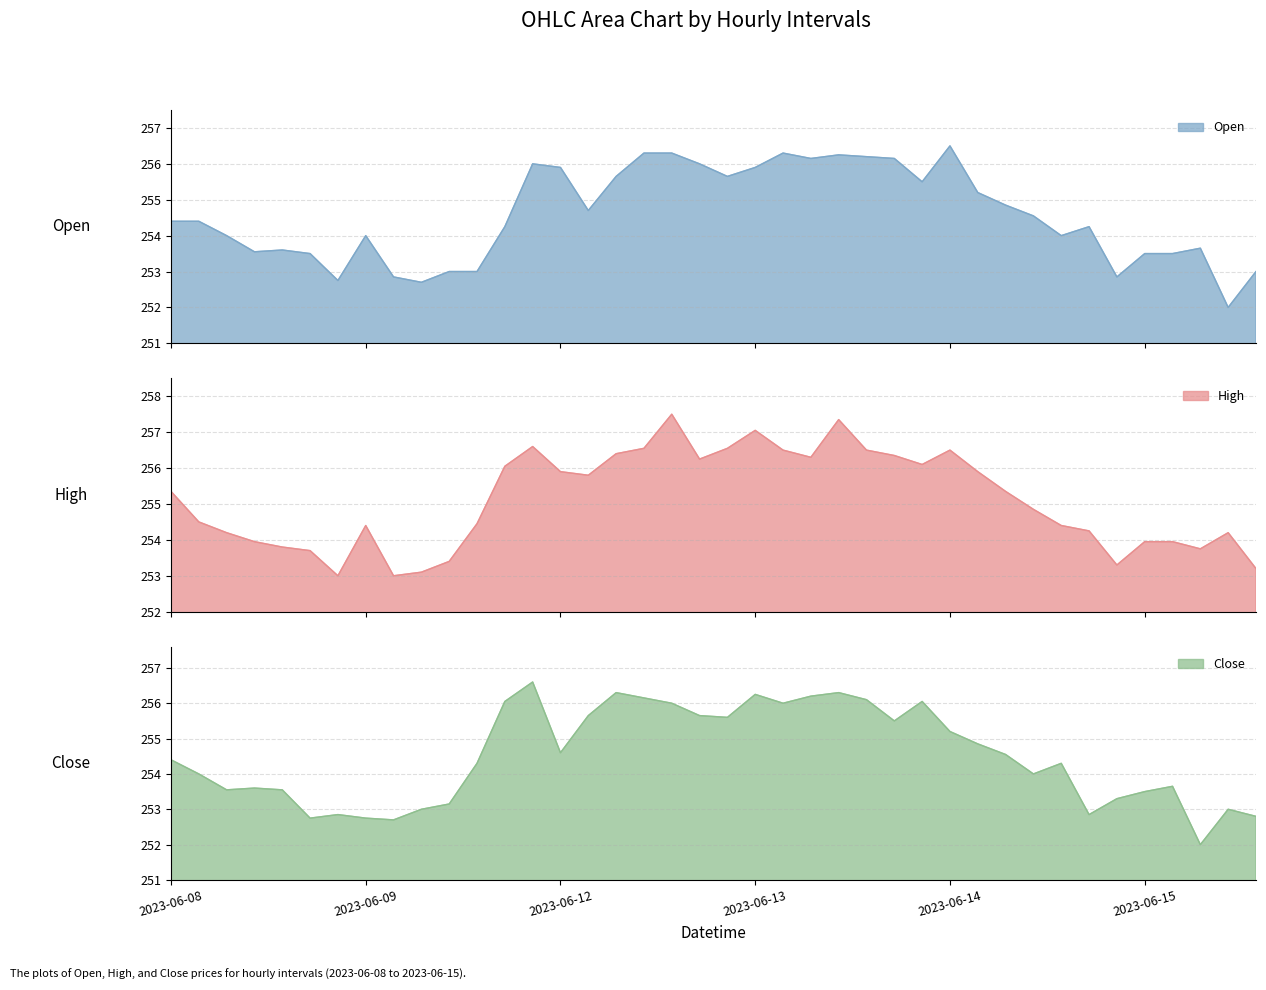

Rank the series at 4 from lowest to highest value.

Close, Open, High